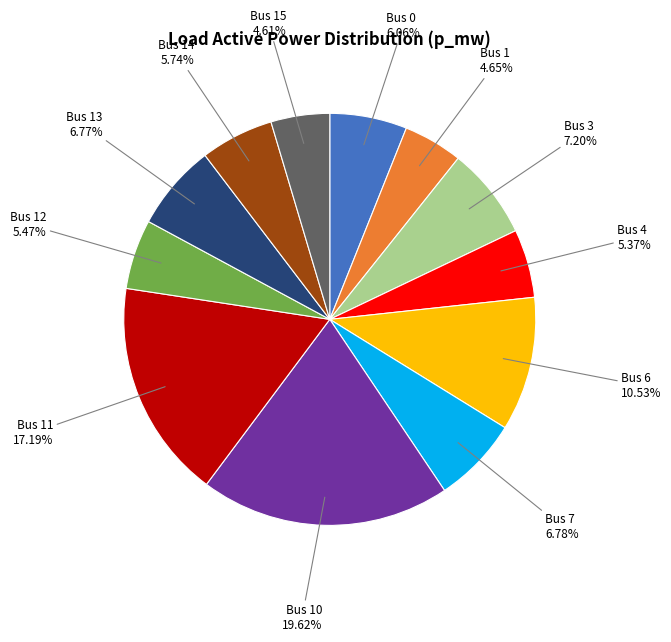

How many segments does this pie chart have?

12